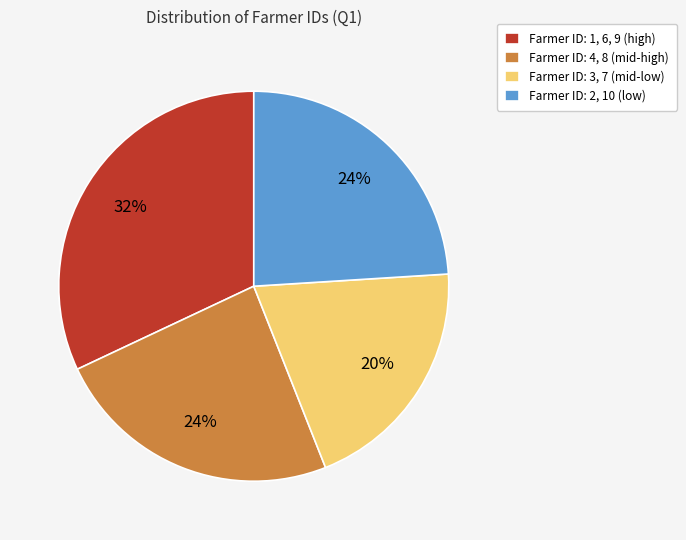

Which category has the biggest portion of the pie?

Farmer ID: 1, 6, 9 (high)